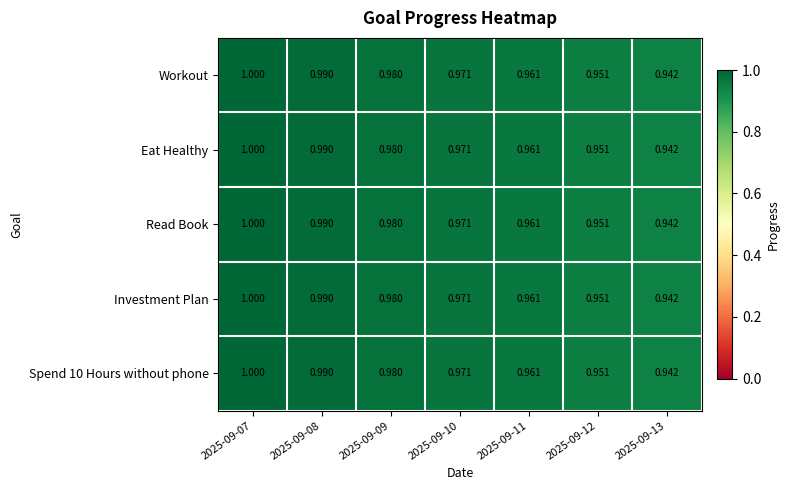

Is the value of Spend 10 Hours without phone at 2025-09-13 greater than the value of Investment Plan at 2025-09-09?

No